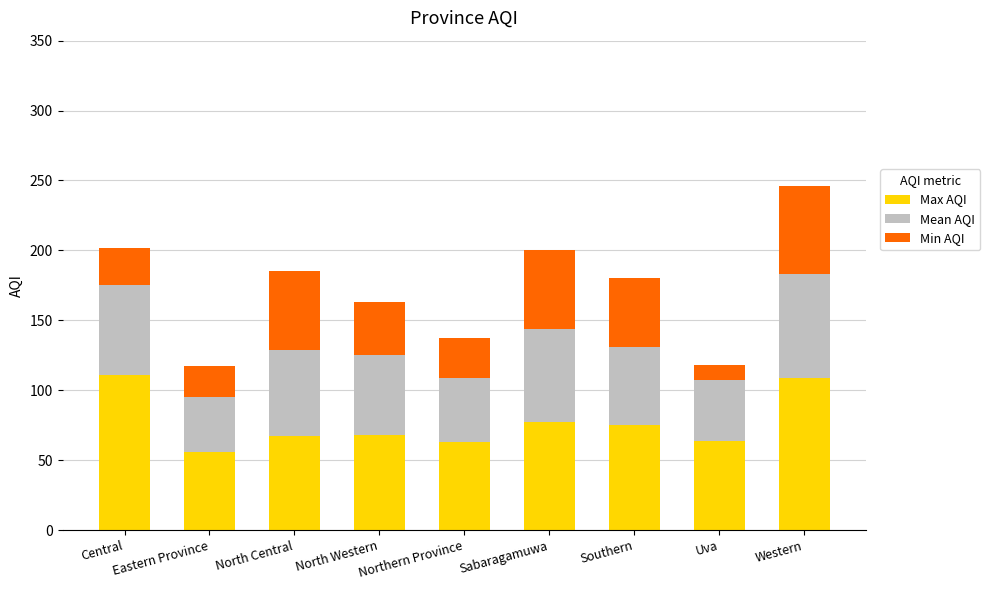

What is the maximum value for Max AQI?

111